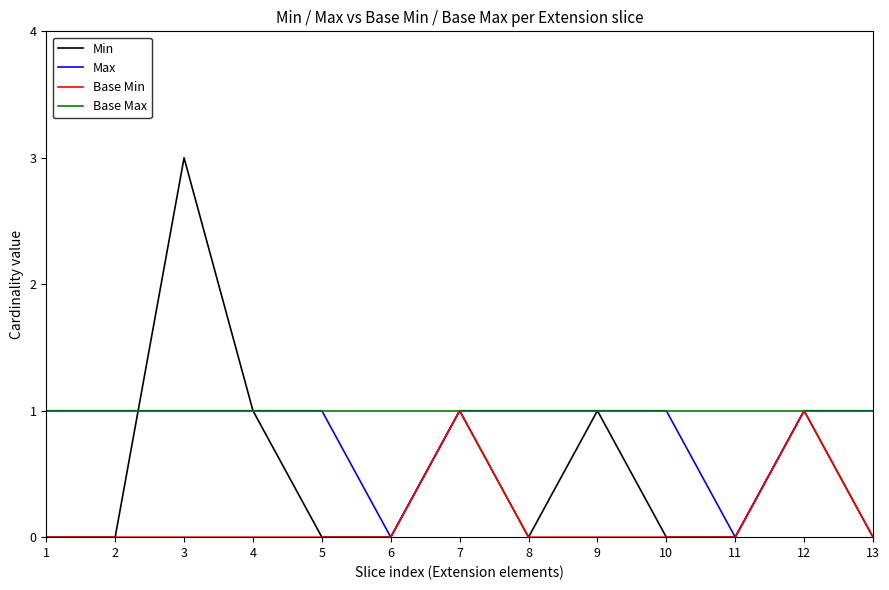

Which series has the largest total across all categories?

Base Max